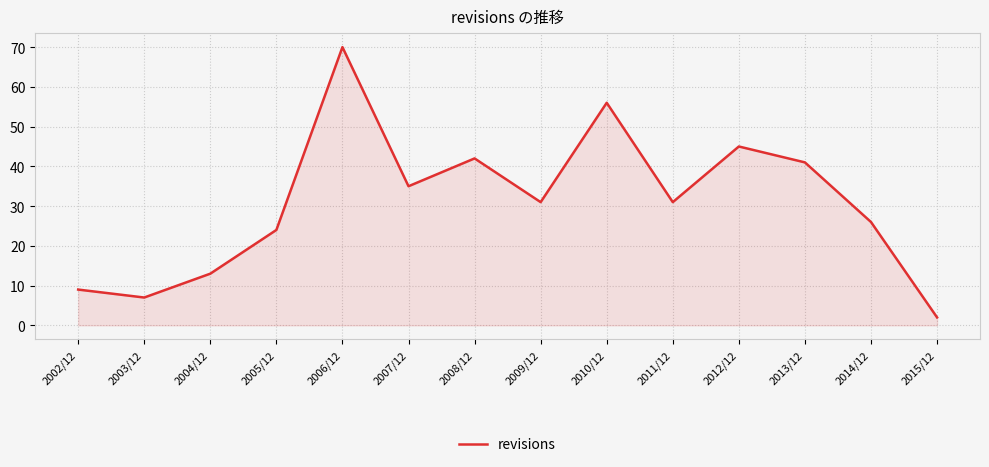

Does the chart display data point markers on the line(s)?

No